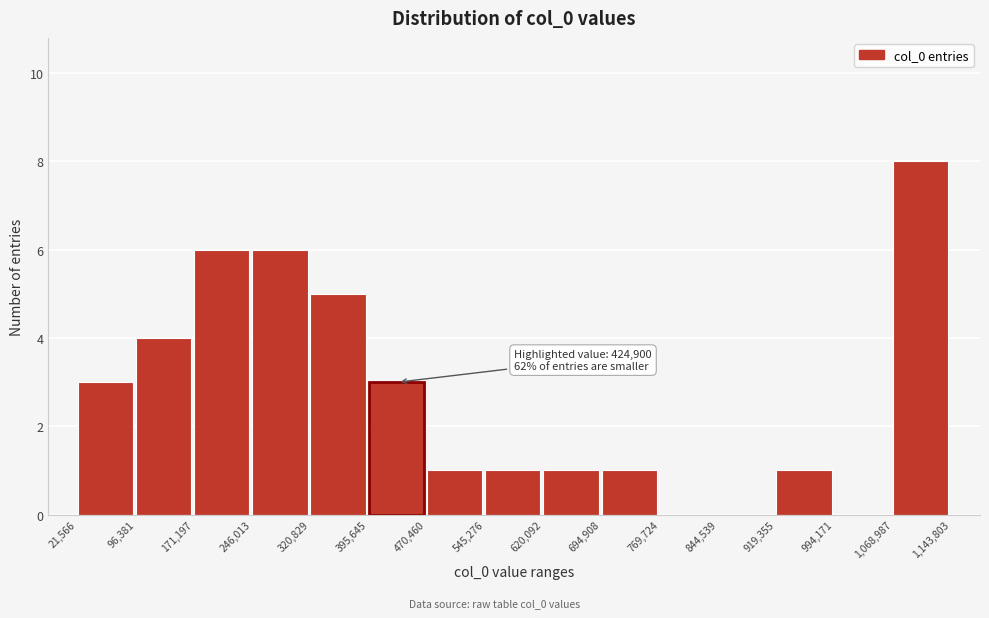

Over which range of the x-axis is the bar tallest?

1,068,987 to 1,143,803